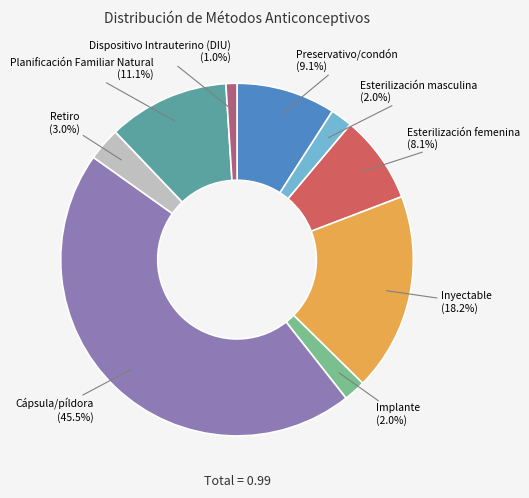

To the nearest percent, what is the difference between the largest and smallest slice percentages?

44%